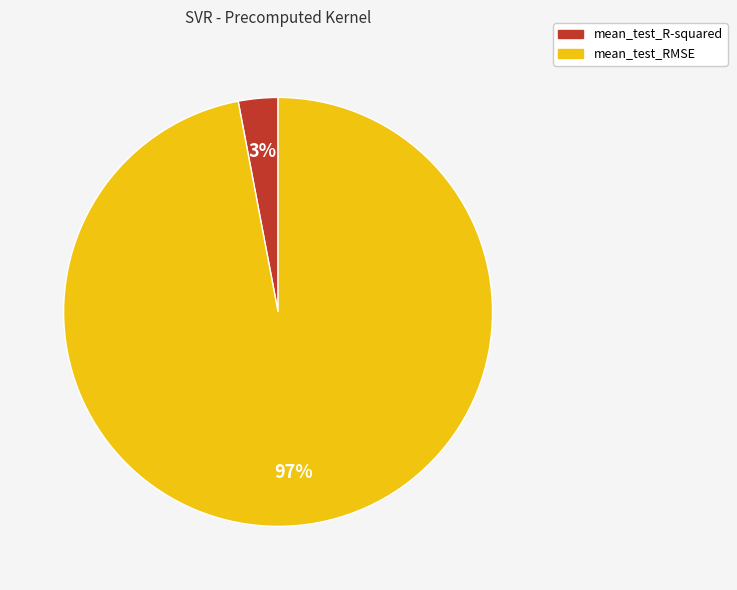

Is there a majority slice in this chart?

Yes